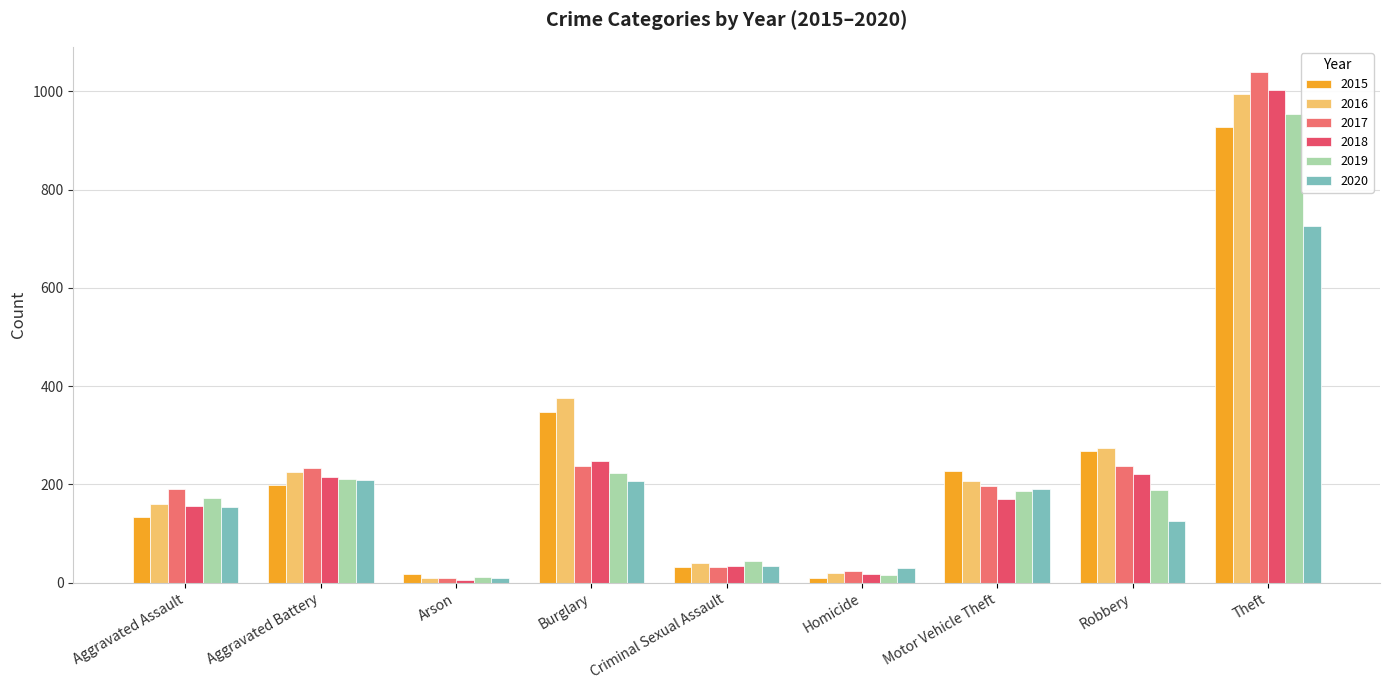

Which category has the lowest value in the 2018 series?

Arson